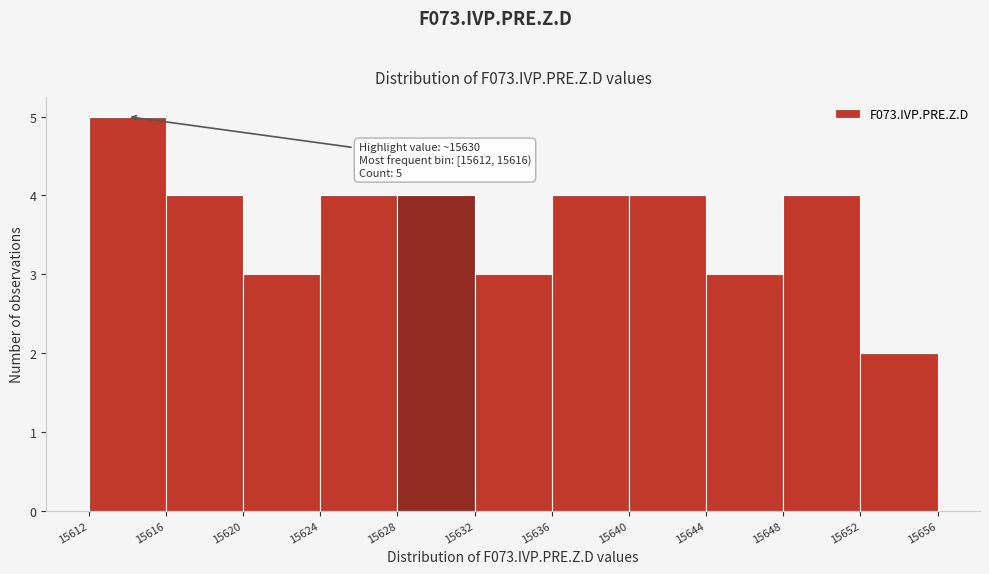

Over which range of the x-axis is the bar tallest?

15612 to 15616